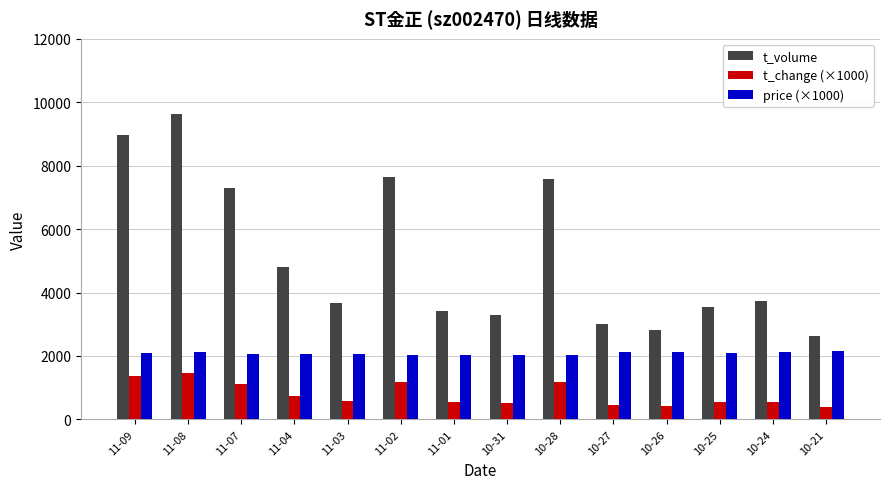

Is it true that t_volume equals 8966.0 at 11-09?

True